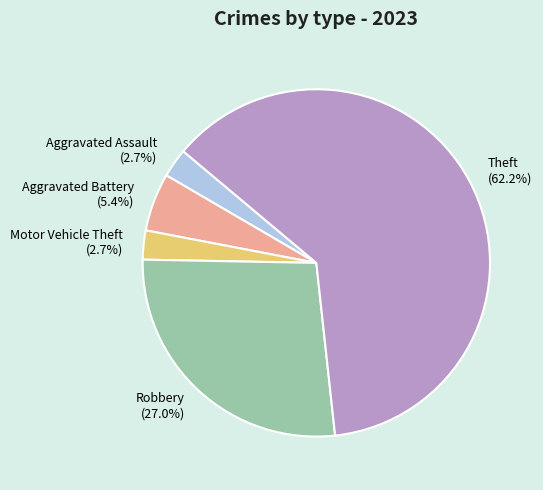

Which category has the biggest portion of the pie?

Theft (62.2%)